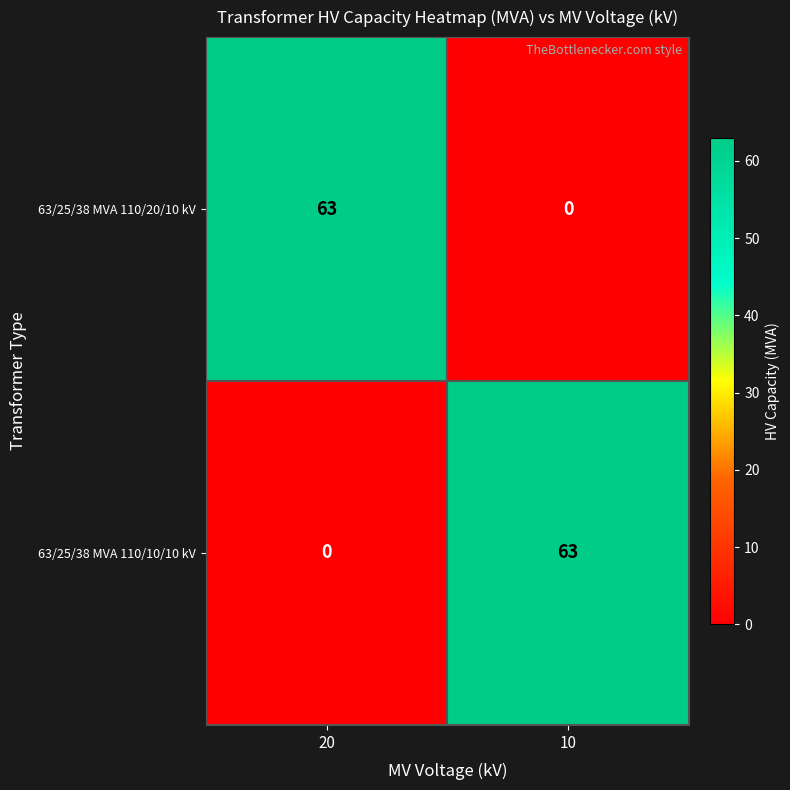

The 63/25/38 MVA 110/20/10 kV series shows 20 at 10. True or false?

False